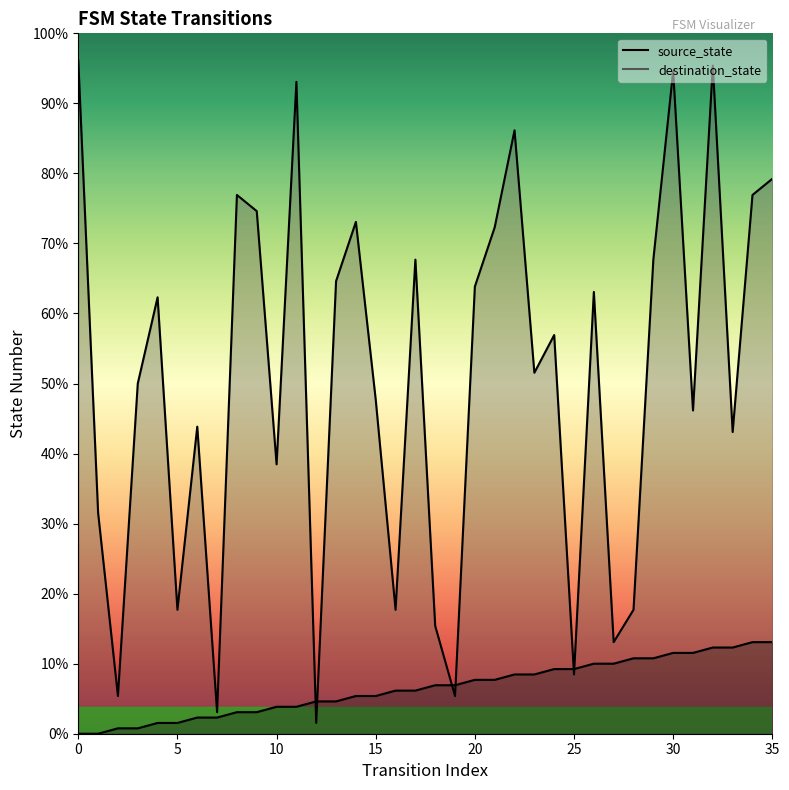

Does the chart display data point markers on the line(s)?

No